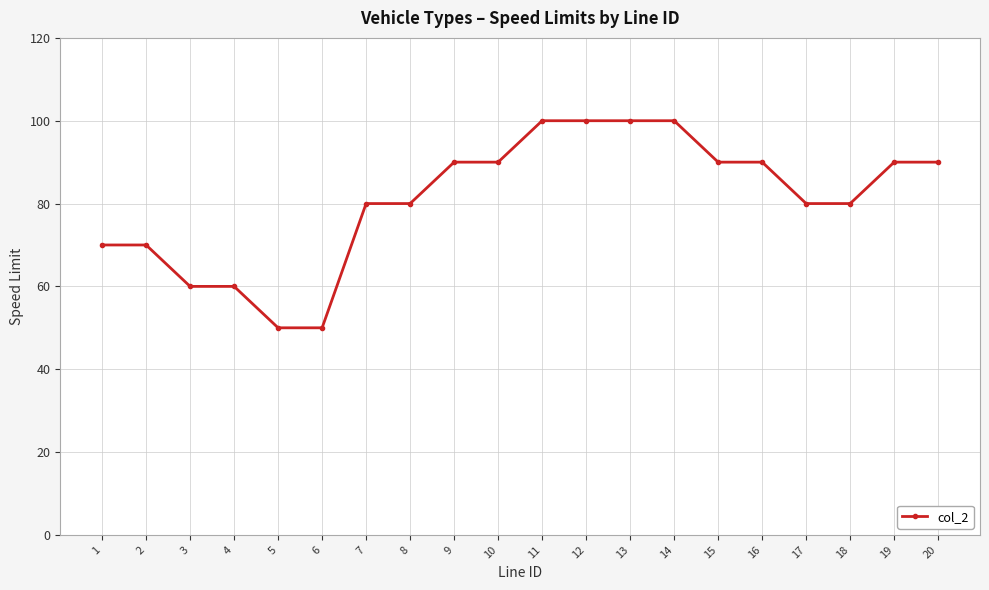

What is the value of the 18th point from the left?

80